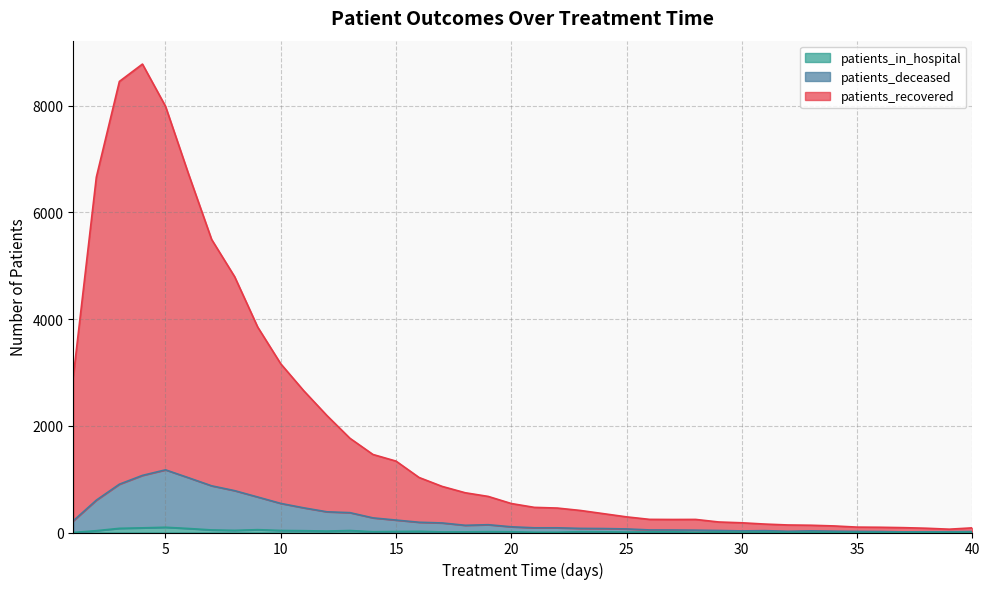

Reading left to right, transcribe all the data shown in this chart.

patients_recovered: 2920	6658	8452	8777	7987	6717	5492	4793	3849	3161	2655	2193	1766	1462	1338	1031	864	745	676	543	471	458	413	353	293	246	244	245	197	182	158	141	136	123	101	98	91	80	62	87
patients_deceased: 219	606	905	1070	1174	1026	875	784	665	545	462	388	372	274	233	192	179	135	146	107	88	88	77	74	67	48	47	44	38	30	35	23	31	25	21	19	12	14	15	19
patients_in_hospital: 1	34	78	87	98	75	48	40	53	38	34	27	37	15	19	23	11	12	16	14	5	5	15	13	8	11	14	3	11	8	11	3	8	4	4	3	4	5	4	8